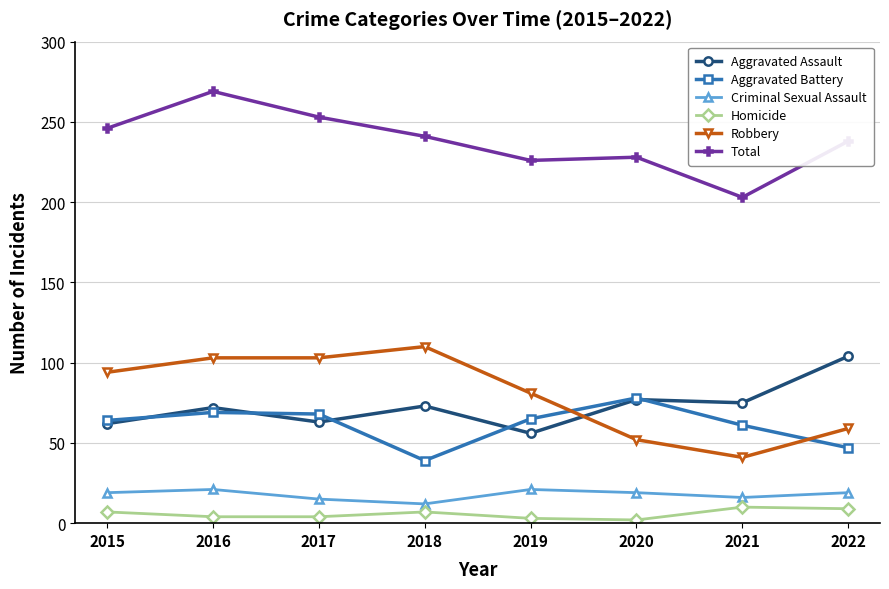

Is the value of Homicide at 2022 greater than the value of Total at 2021?

No